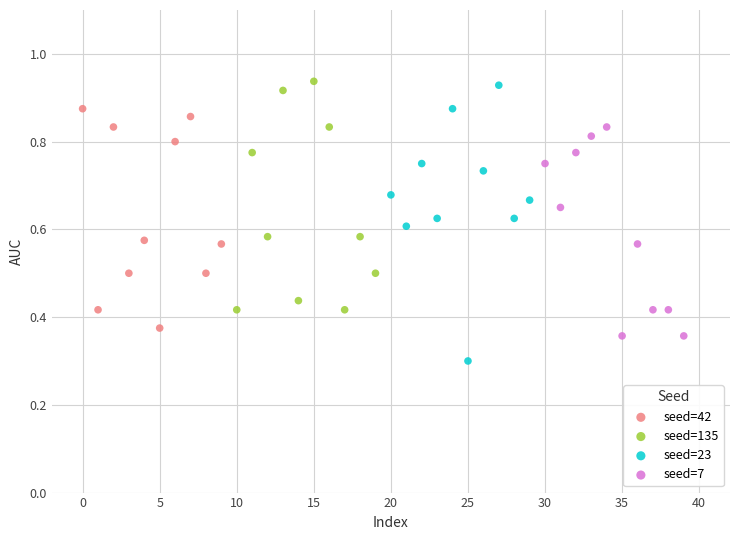

Which series has the widest spread of Y values?

seed=23